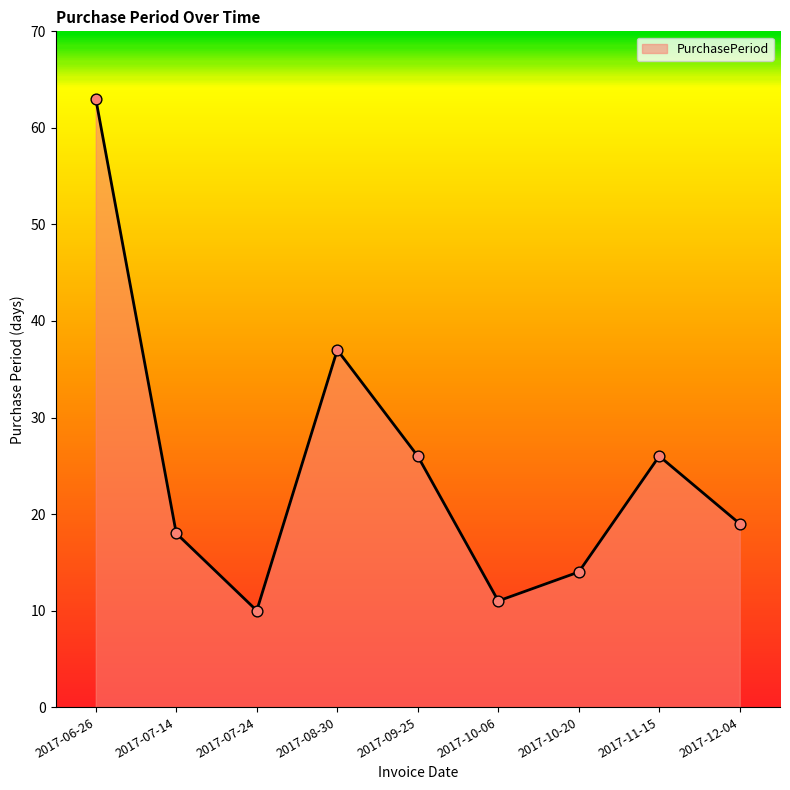

Which has a higher value, 2017-10-20 or 2017-08-30?

2017-08-30